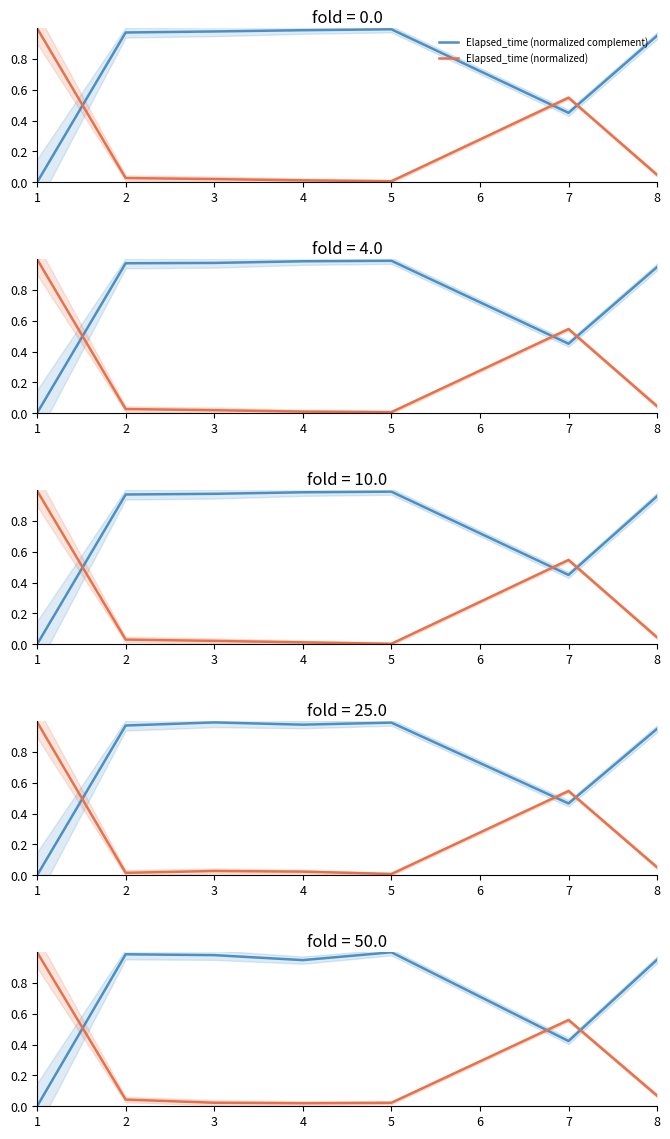

At which label does Elapsed_time (normalized) reach its peak?

1